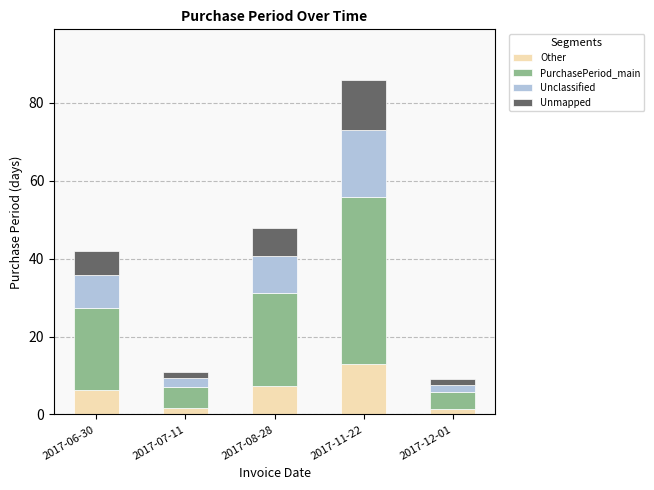

At which label does Other reach its peak?

2017-11-22